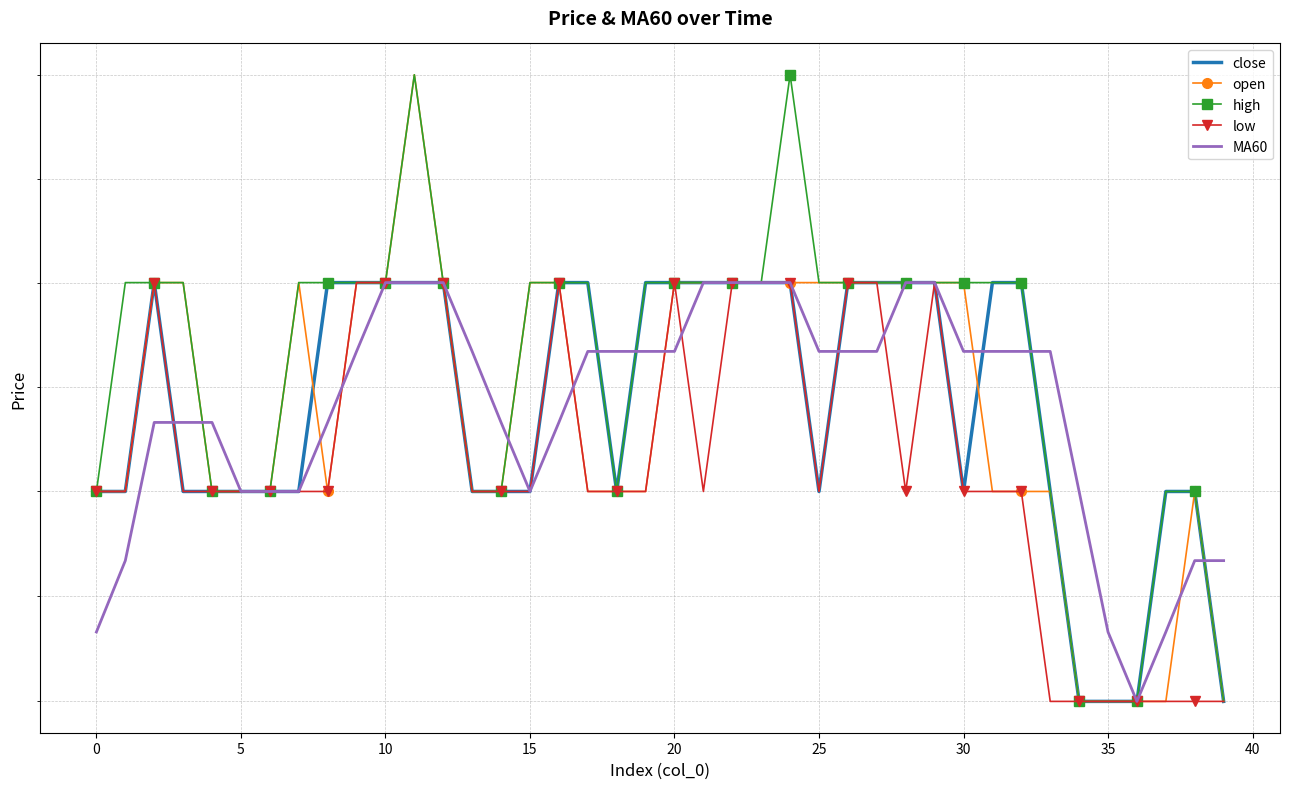

What is the sum of all MA60 values?

793.6